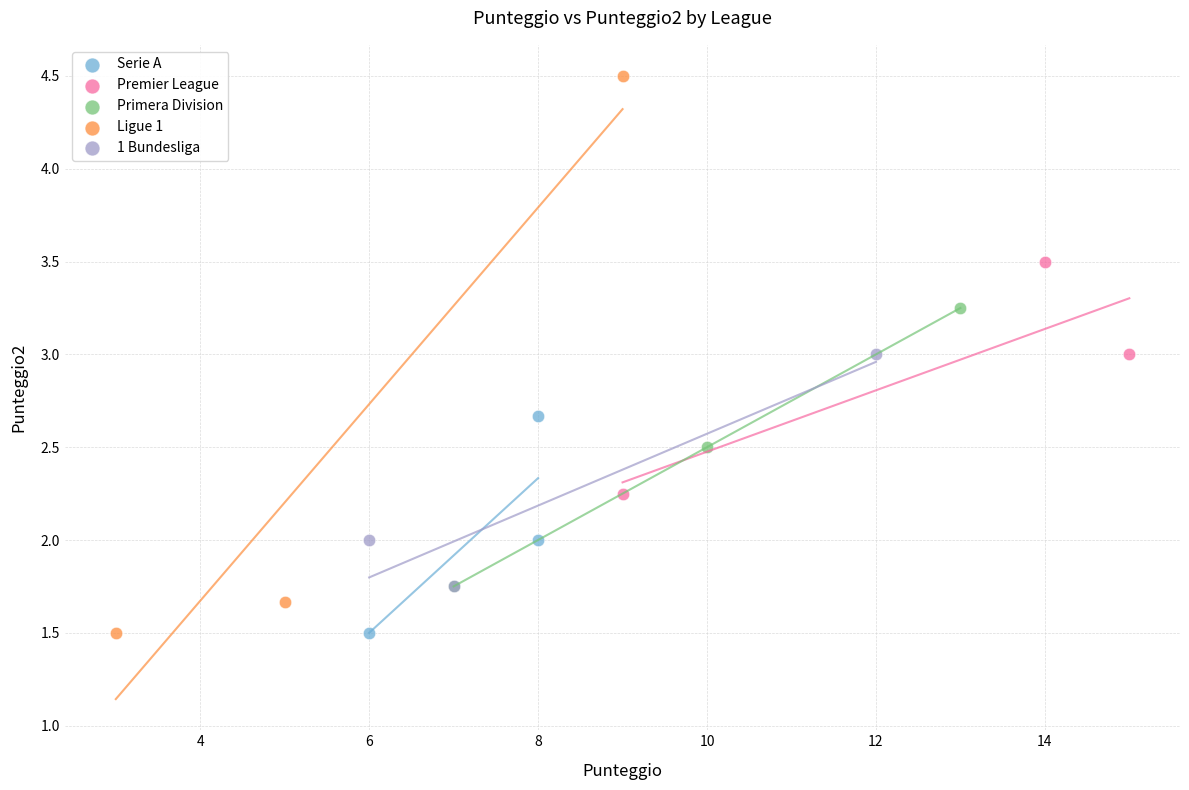

Which series reaches the maximum Y coordinate?

Ligue 1